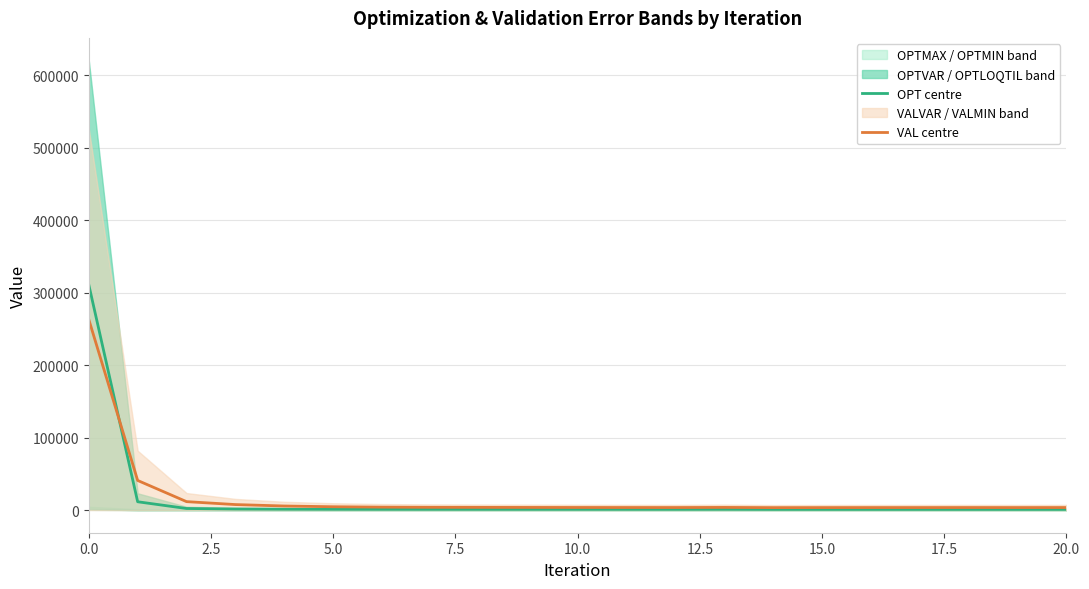

Does the chart display data point markers on the line(s)?

No